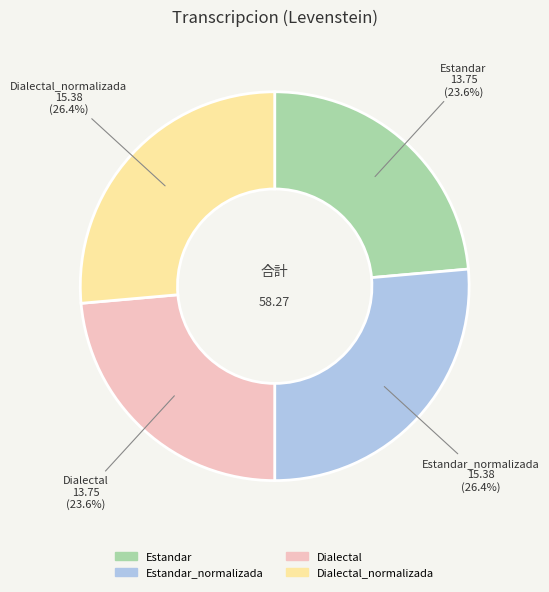

To the nearest percent, what percentage of the pie is Estandar?

24%